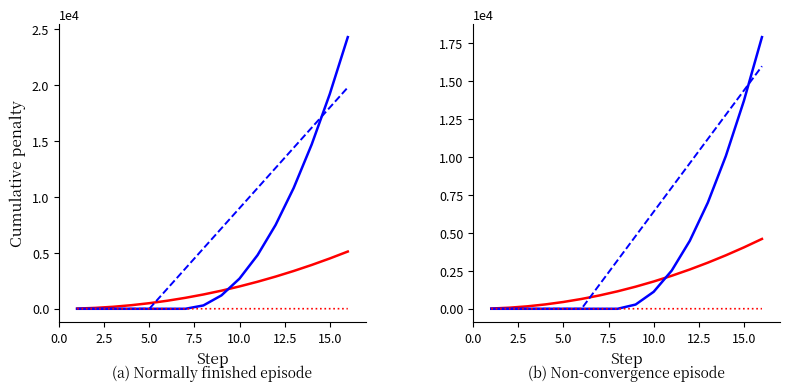

What is the highest value of the Code (blue dashed) series?

16000.0